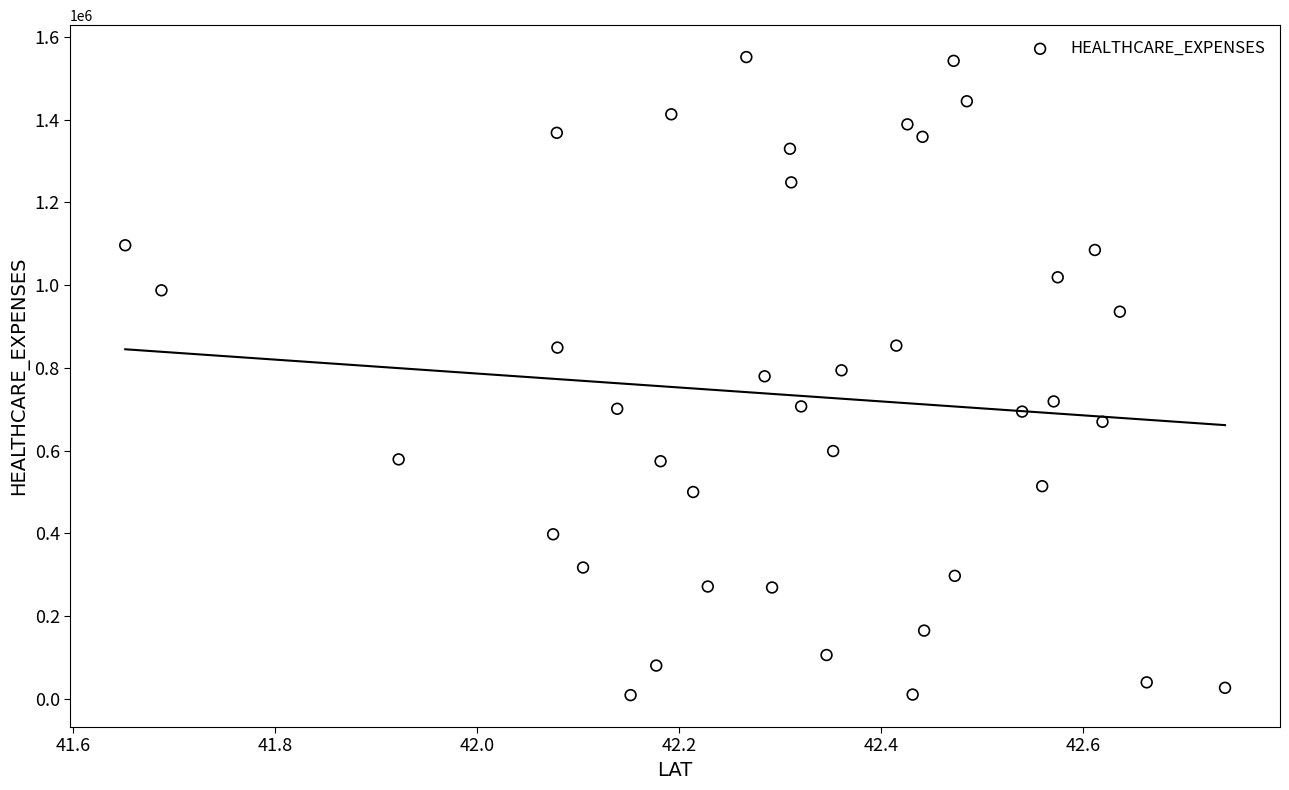

What is the range of X values (max minus min)?

1.1